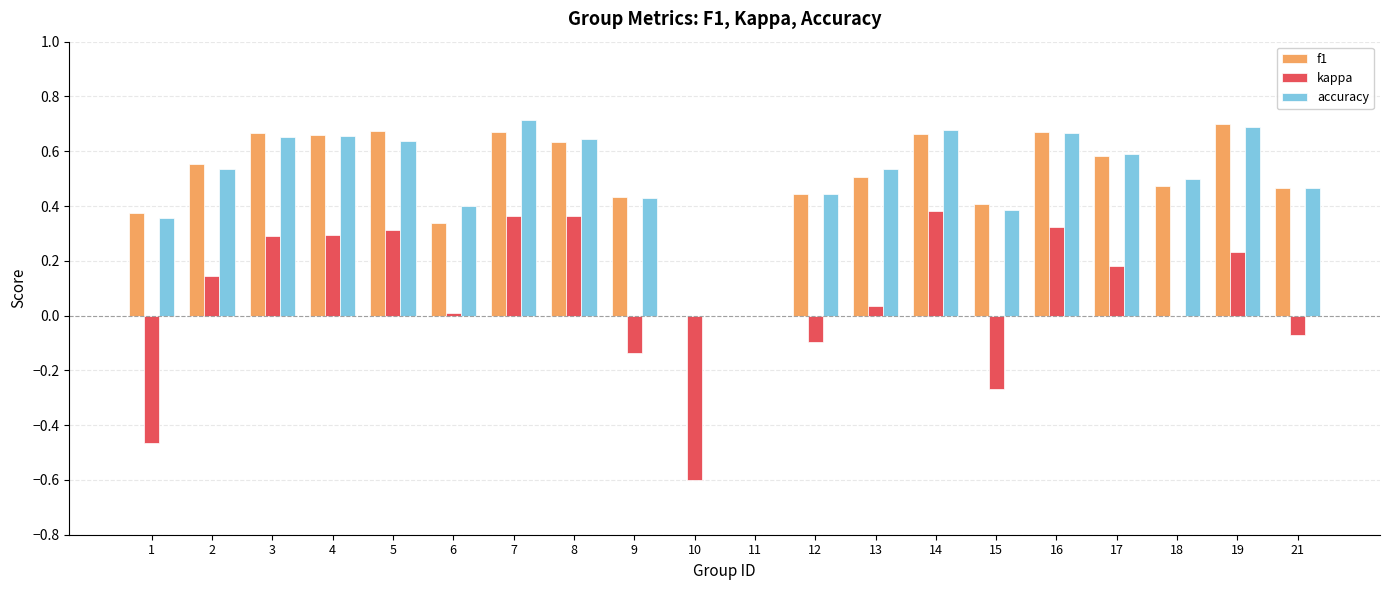

The value of accuracy at 15 is 0.2. True or false?

False